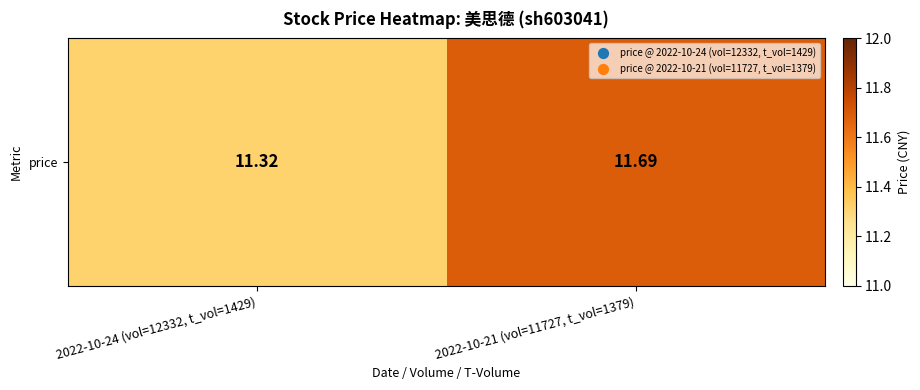

True or false: the data shows 19.9 at 2022-10-21 (vol=11727, t_vol=1379).

False